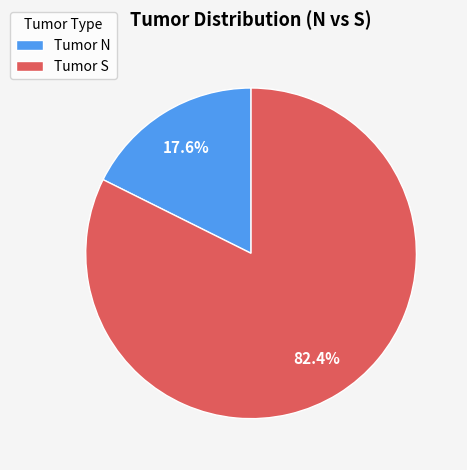

Which category has the smallest portion of the pie?

Tumor N